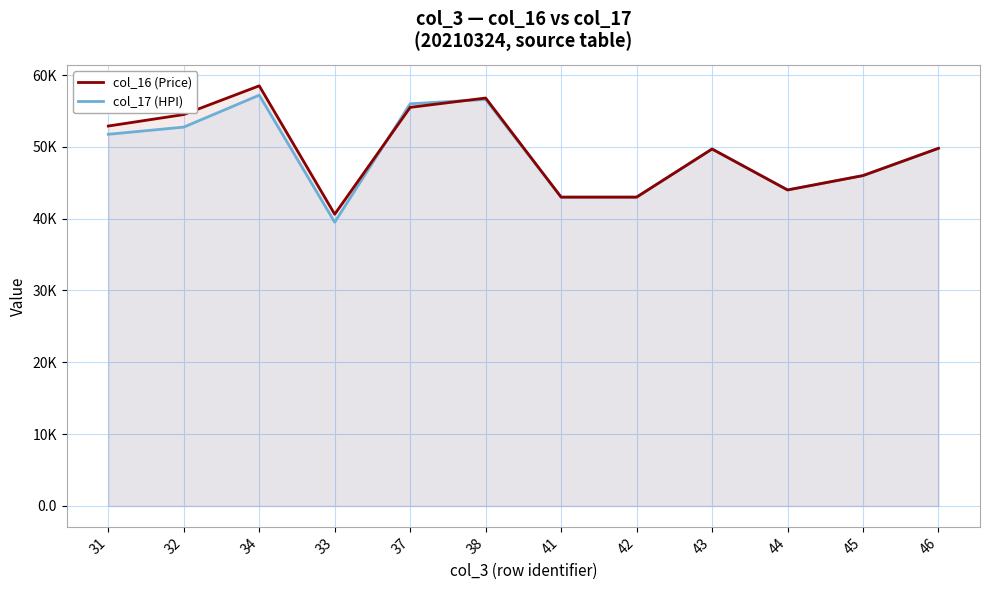

What is the average value of the col_16 (Price) series?

49527